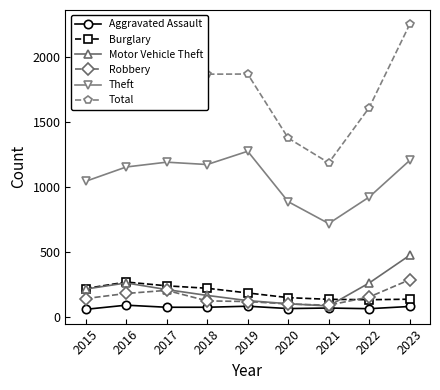

Which series has the largest range (max minus min)?

Total